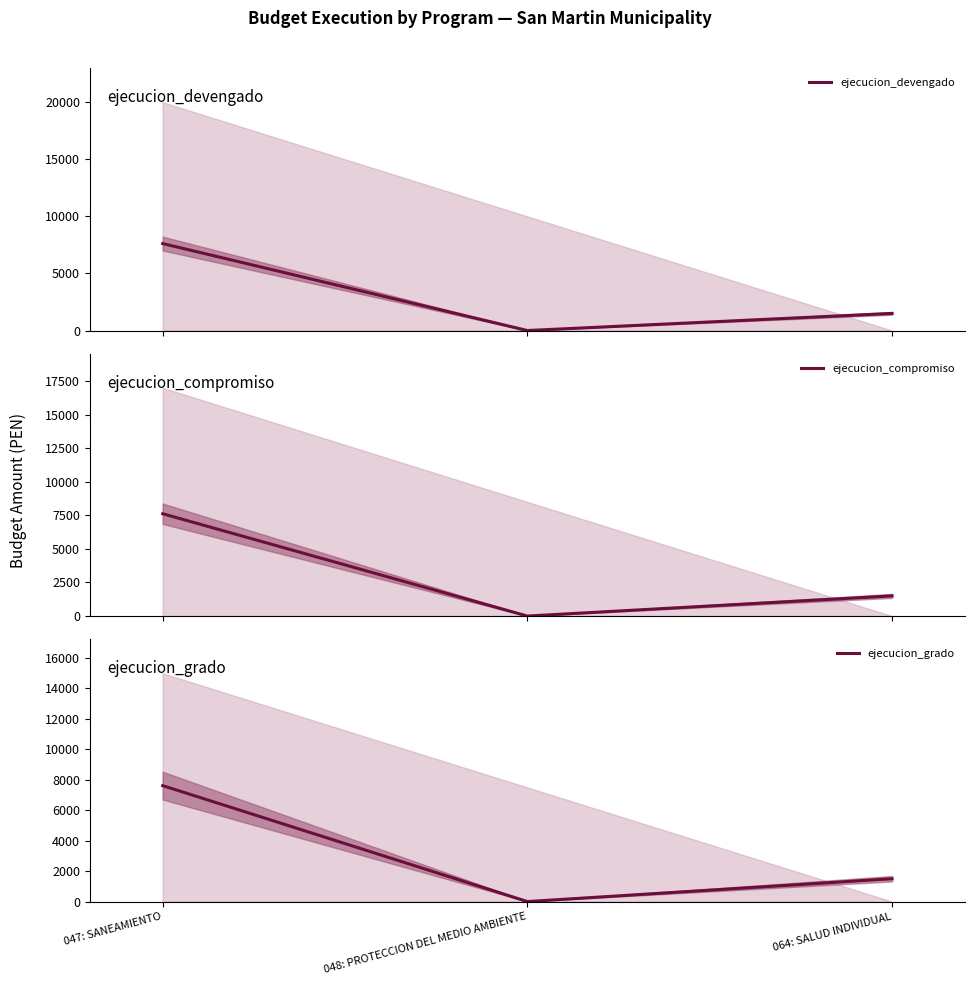

The ejecucion_compromiso series shows 7618 at 047: SANEAMIENTO. True or false?

True